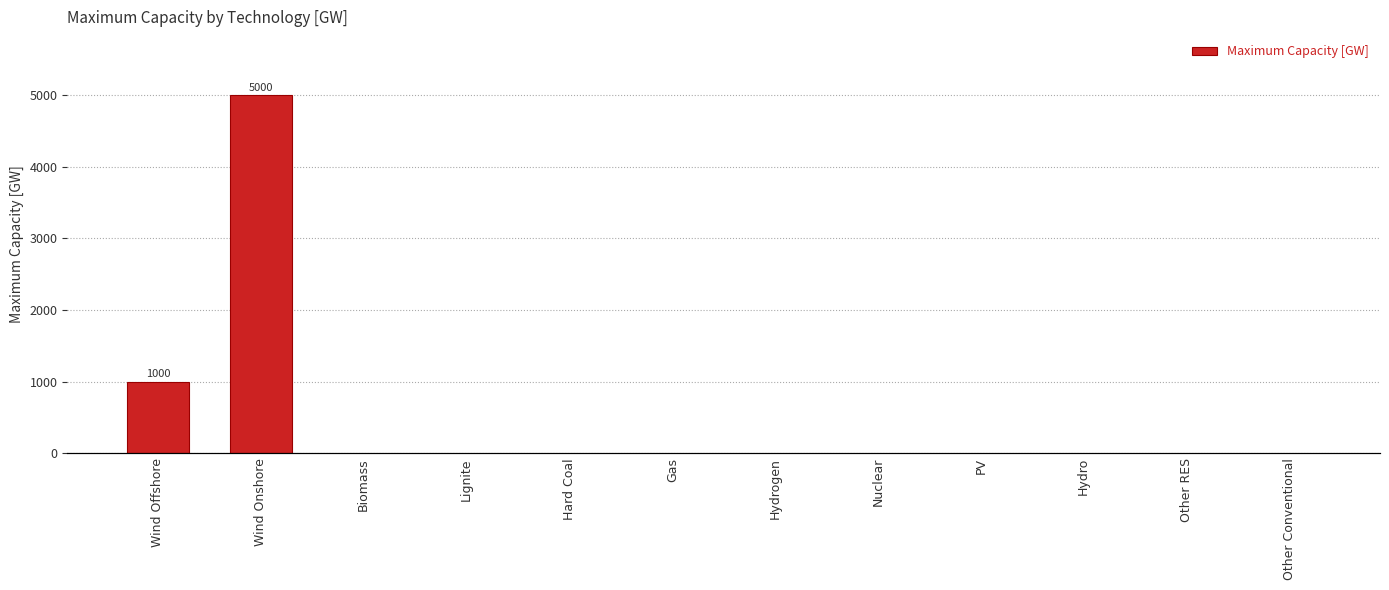

Rank the categories by value from lowest to highest.

Biomass, Lignite, Hard Coal, Gas, Hydrogen, Nuclear, PV, Hydro, Other RES, Other Conventional, Wind Offshore, Wind Onshore